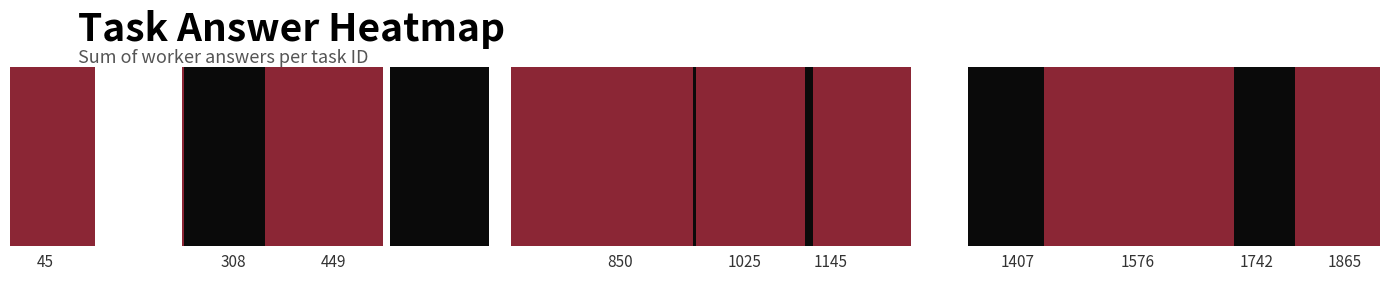

The value at 1135 is 1. True or false?

True